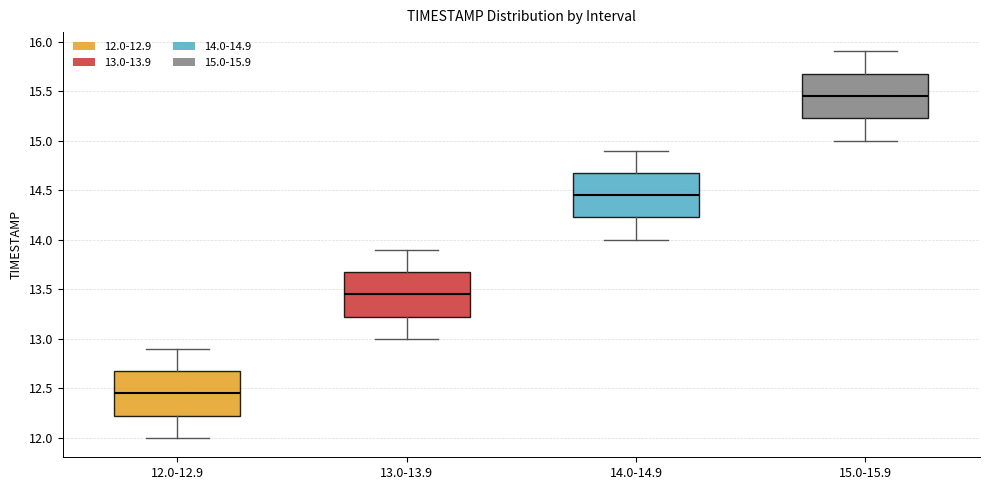

Where does the lower whisker of the box for 15.0-15.9 end on the y-axis? The values are not printed on the chart, so give them approximately, as read against the axis.

15.00